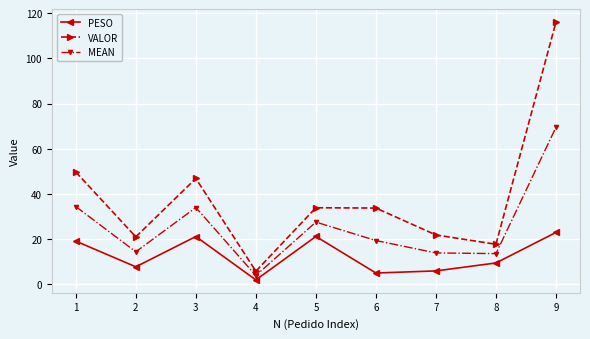

In MEAN, how many points are lower than both neighbors (excluding endpoints)?

3